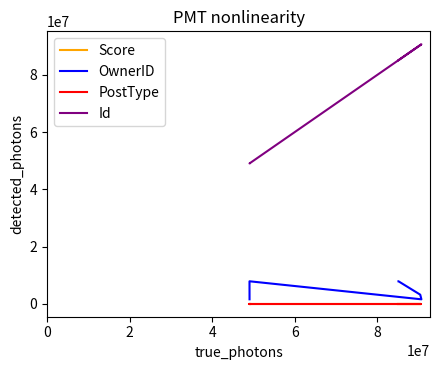

How many interior local peaks does the OwnerID series have?

1